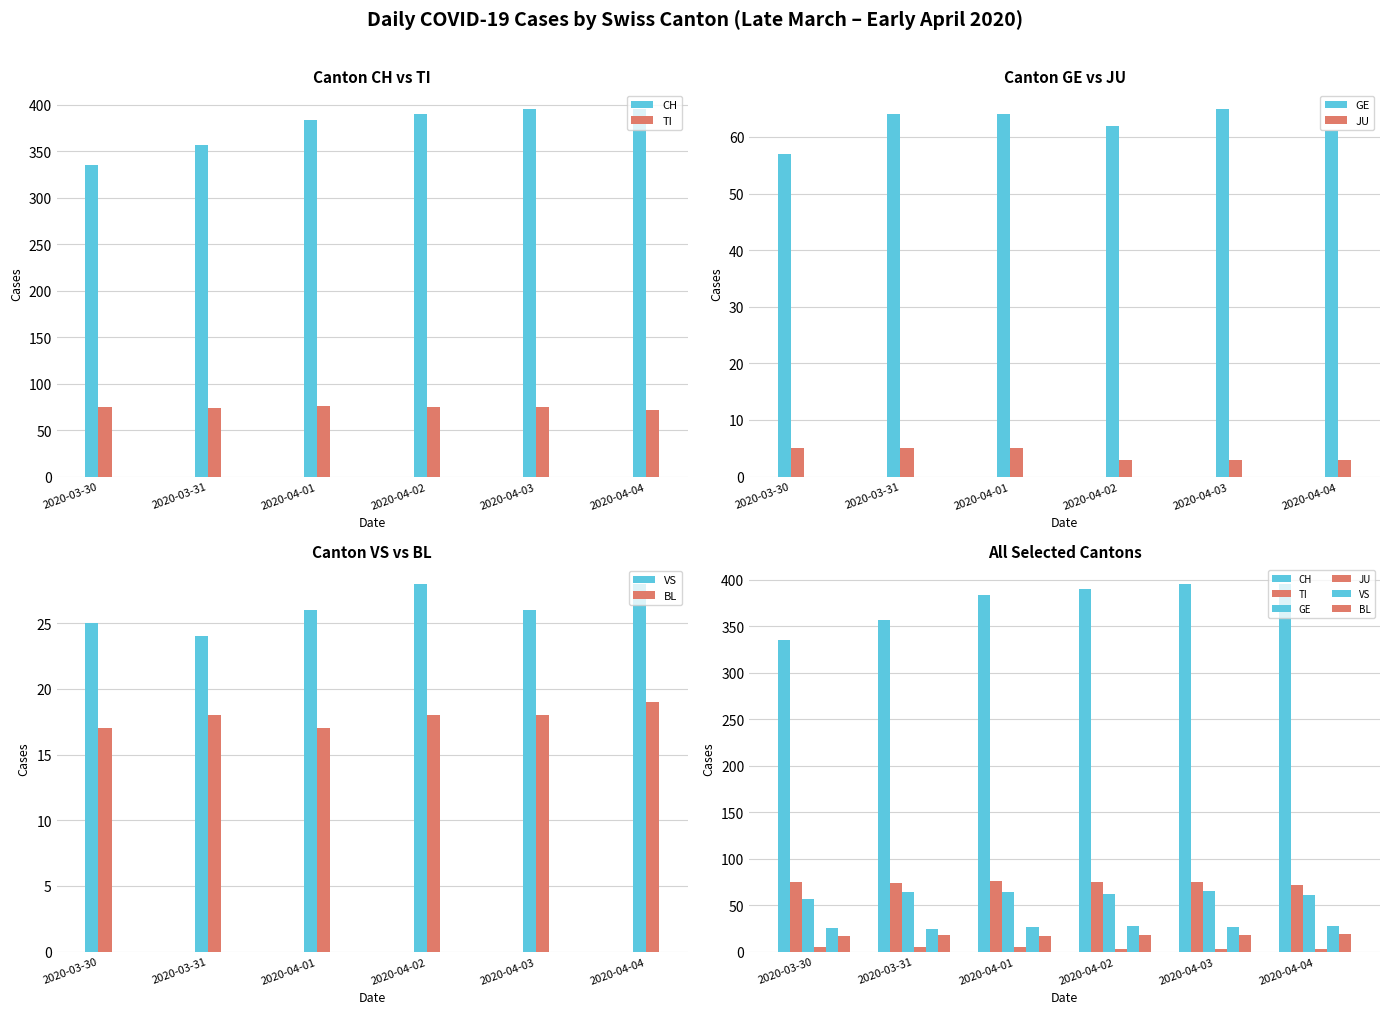

How many data points in CH are less than 390?

3